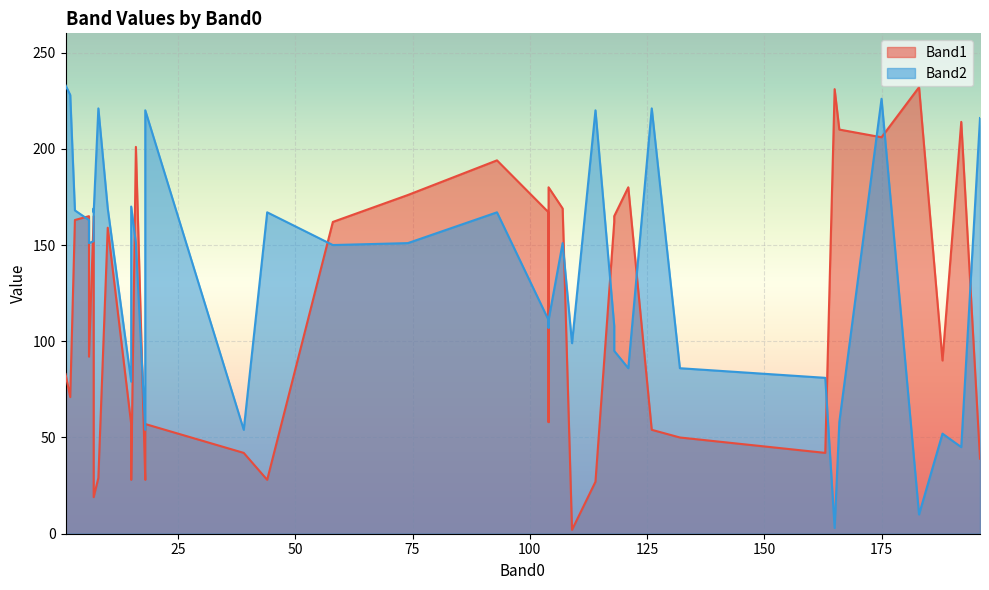

True or false: Band2 has more than 2 interior local peaks.

True